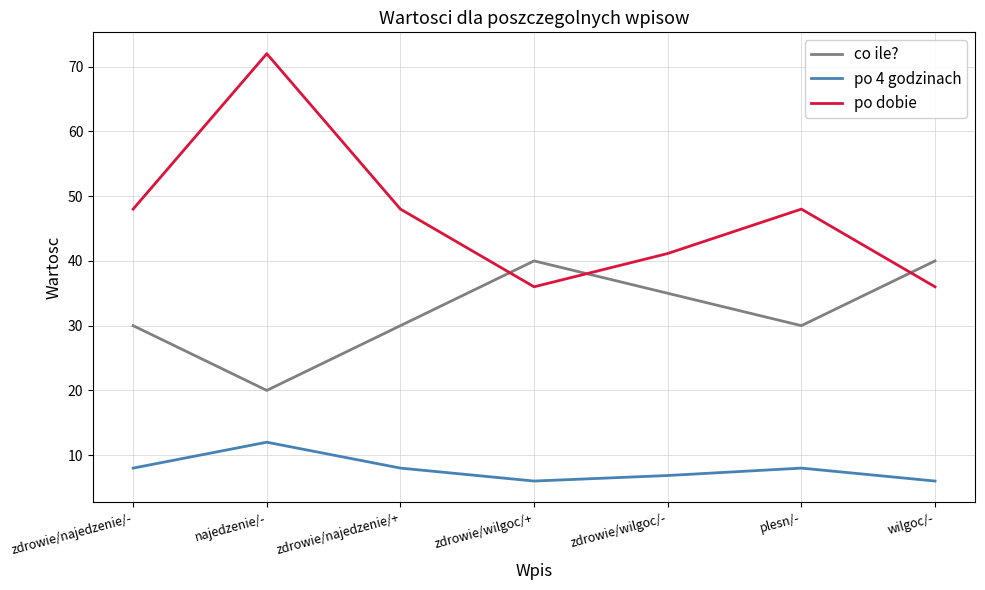

What are all the series names shown in the legend?

co ile?, po 4 godzinach, po dobie